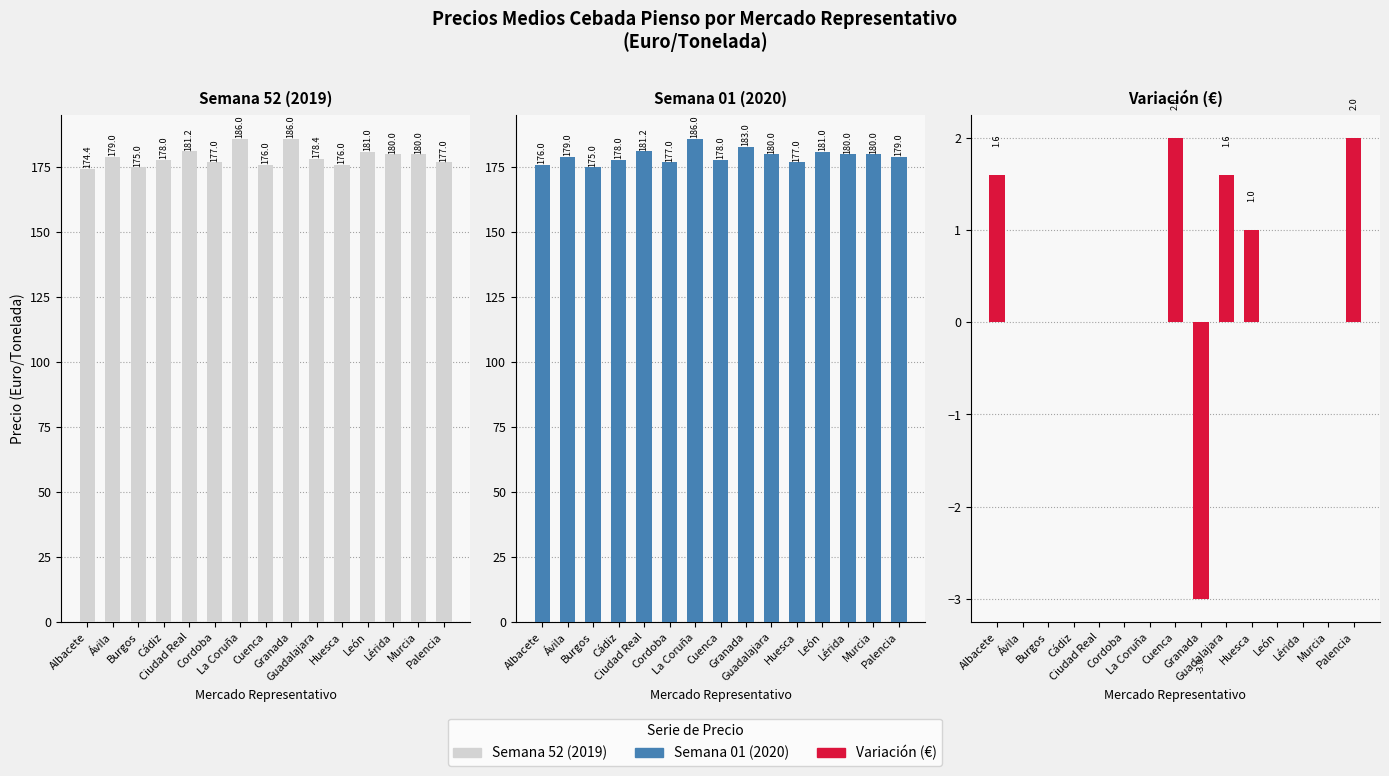

Which category has the highest value in the Variación (€) series?

Cuenca